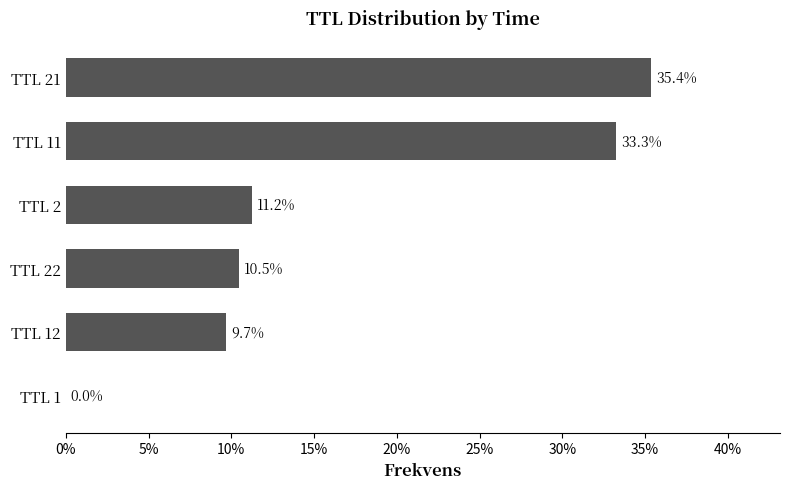

Are the bars horizontal?

Yes